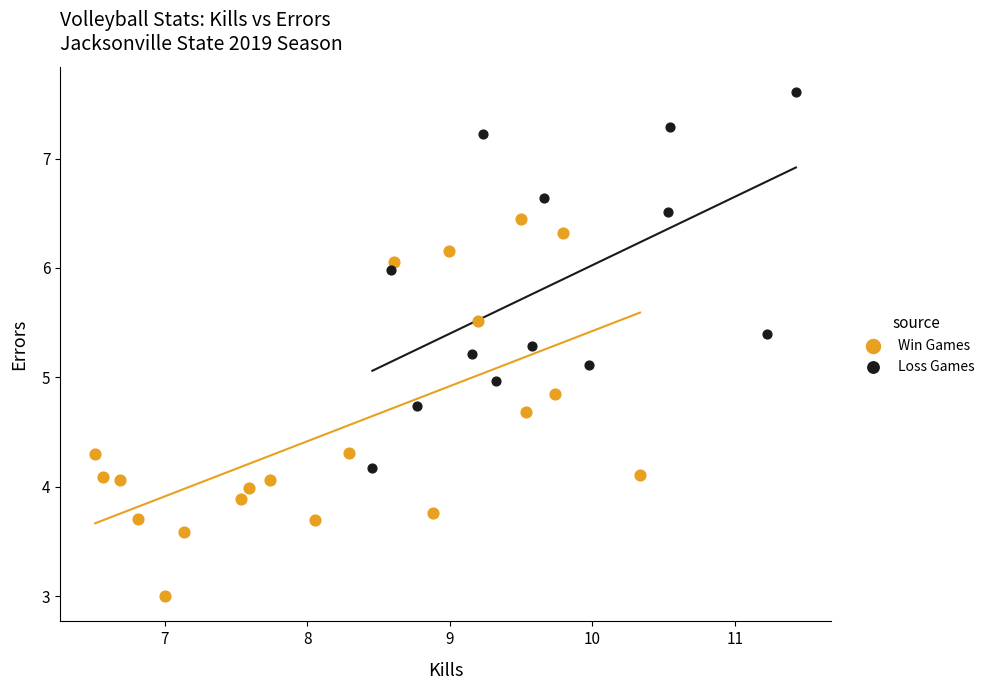

What are all the series names shown in the legend?

Win Games, Loss Games